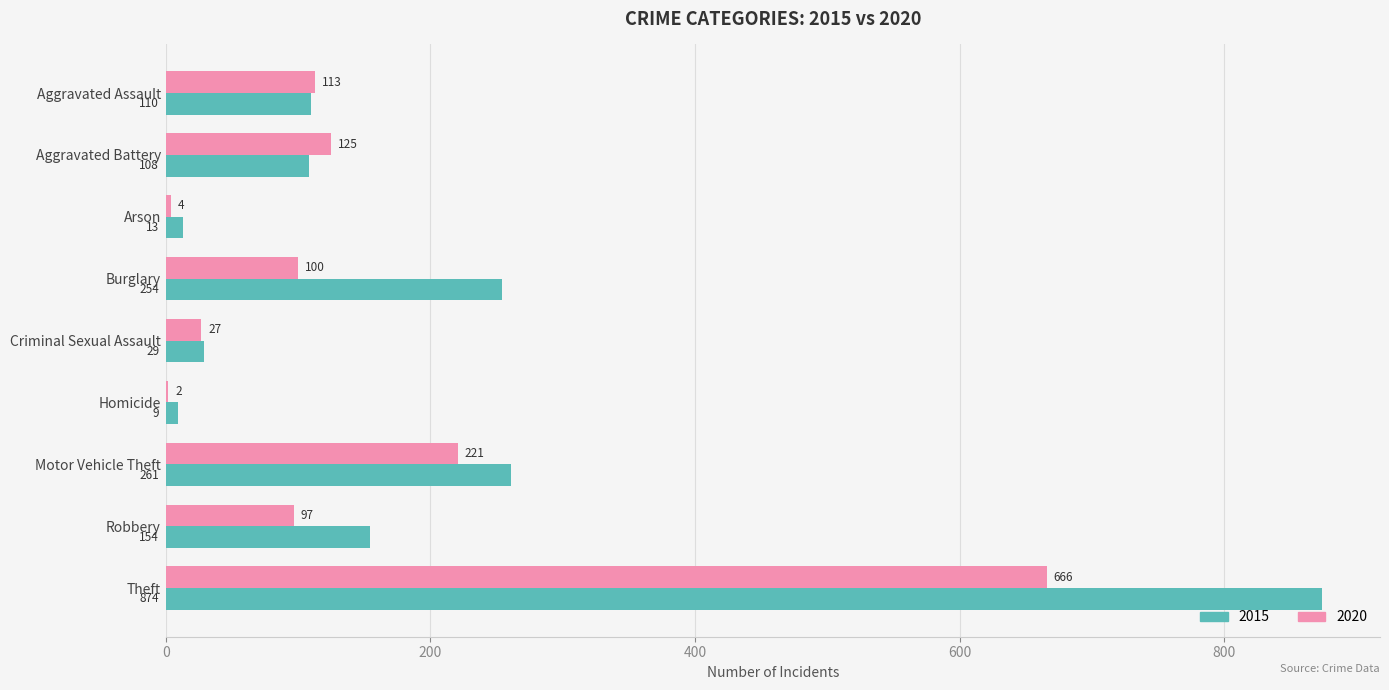

What is the sum of all 2015 values?

1812